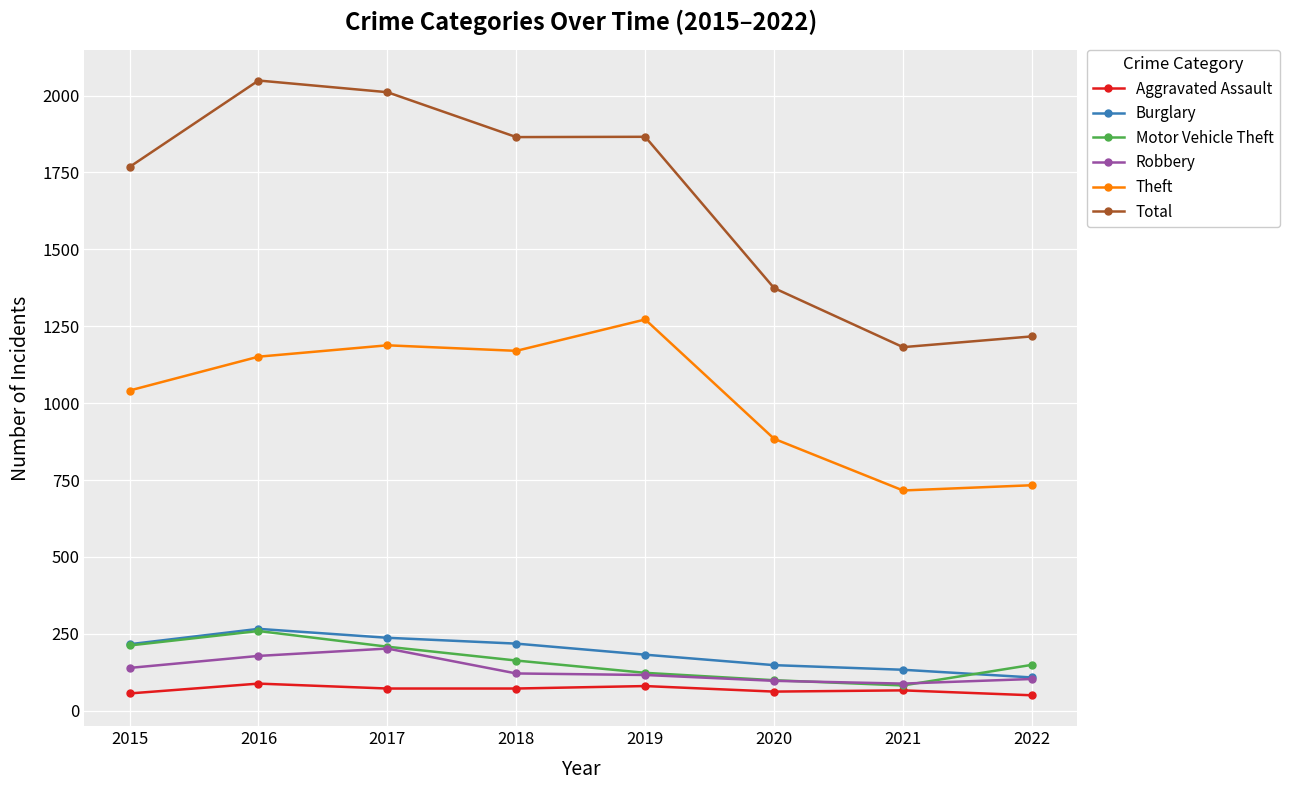

At which label is Robbery closest to 145?

2015